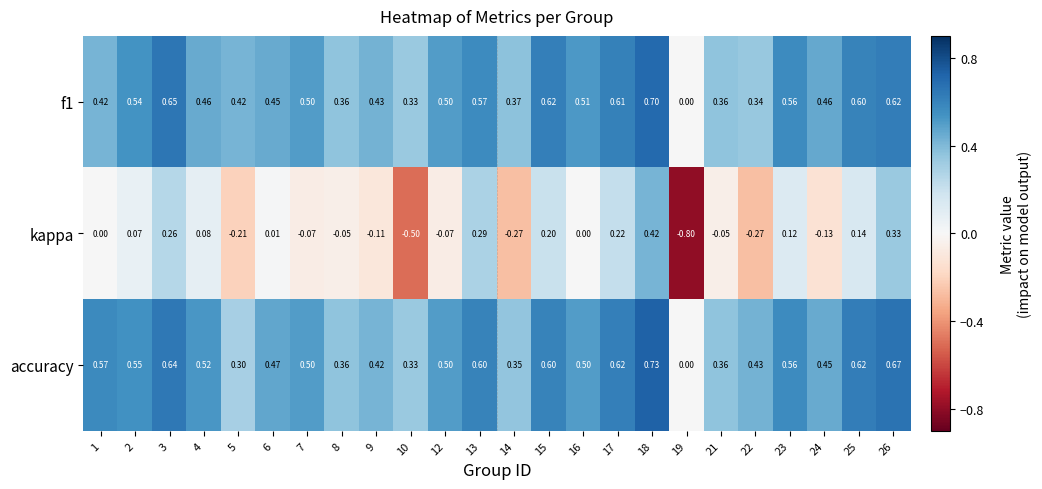

Which series has the widest spread of values?

kappa